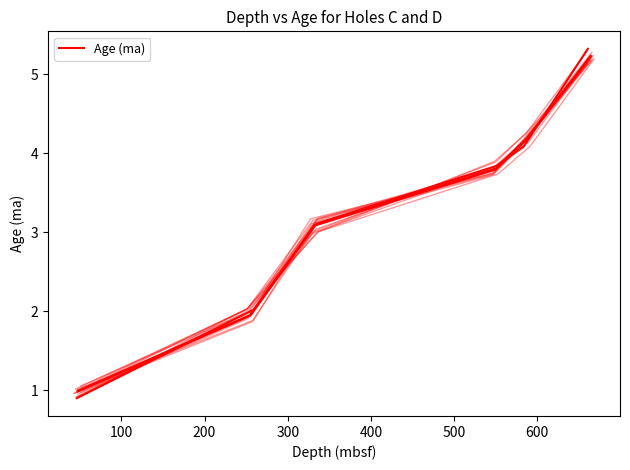

Reading left to right, list all the values displayed in this chart.

0.9	2.0	3.1	3.8	4.1	5.3